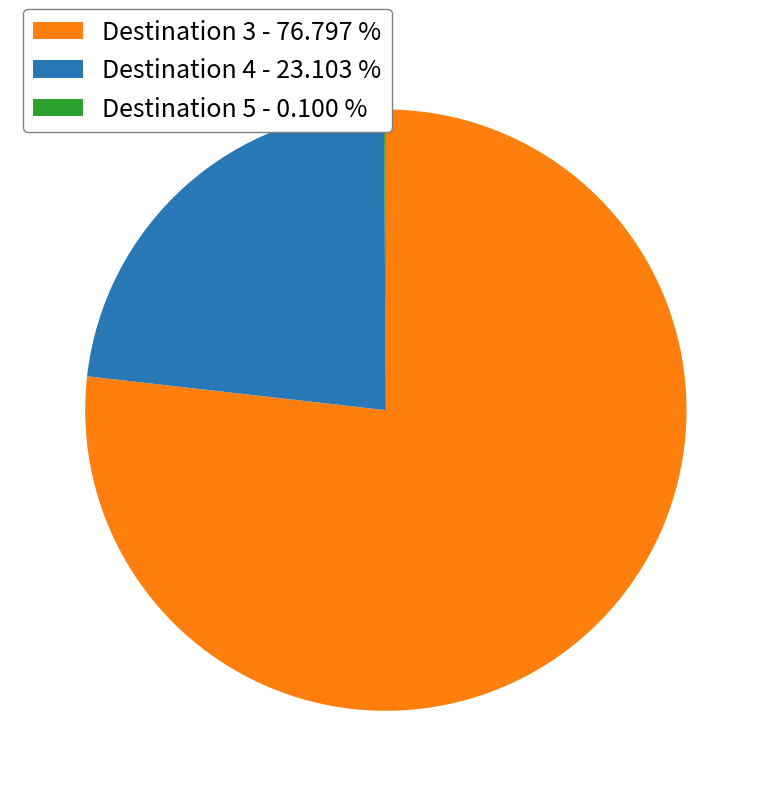

What is the majority slice?

Destination 3 - 76.797 %